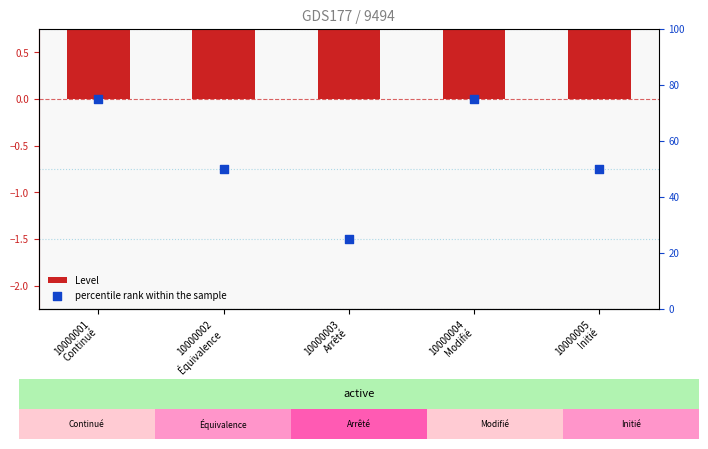

At how many categories does at least one series exceed 17?

5